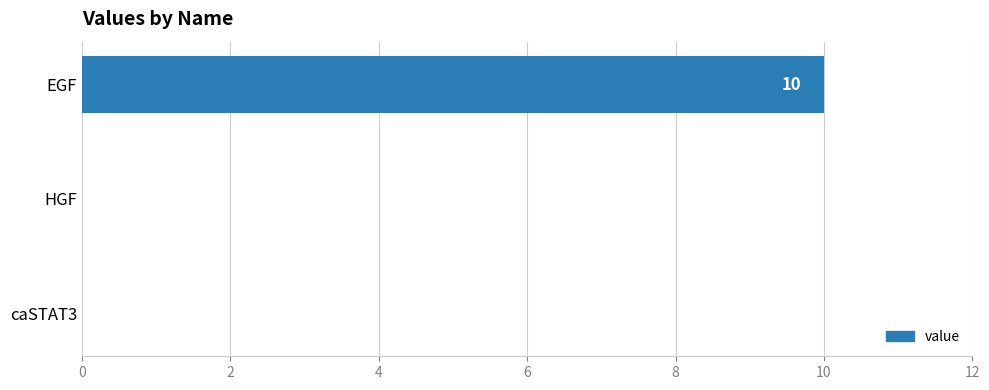

Count the values in the range 0 to 10.

3